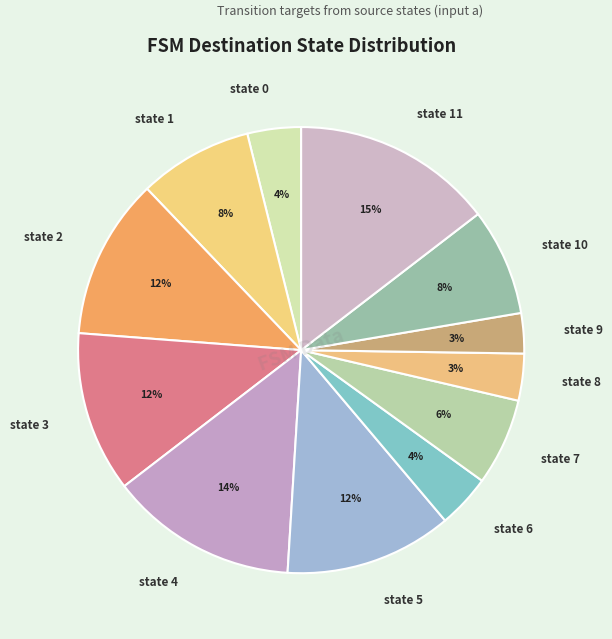

Count the number of slices in the pie.

12